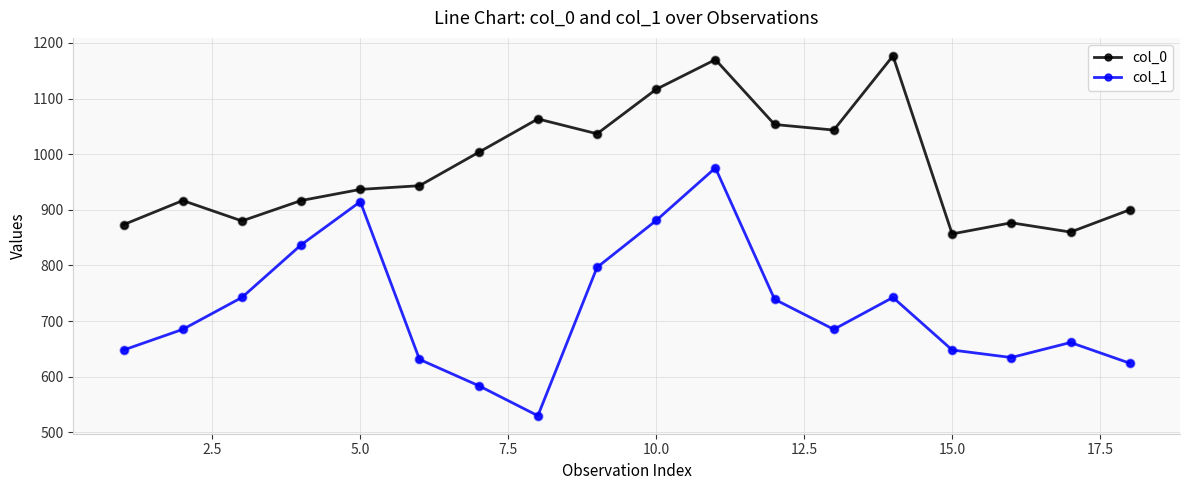

True or false: col_1 has more than 1 points higher than both neighbors.

True